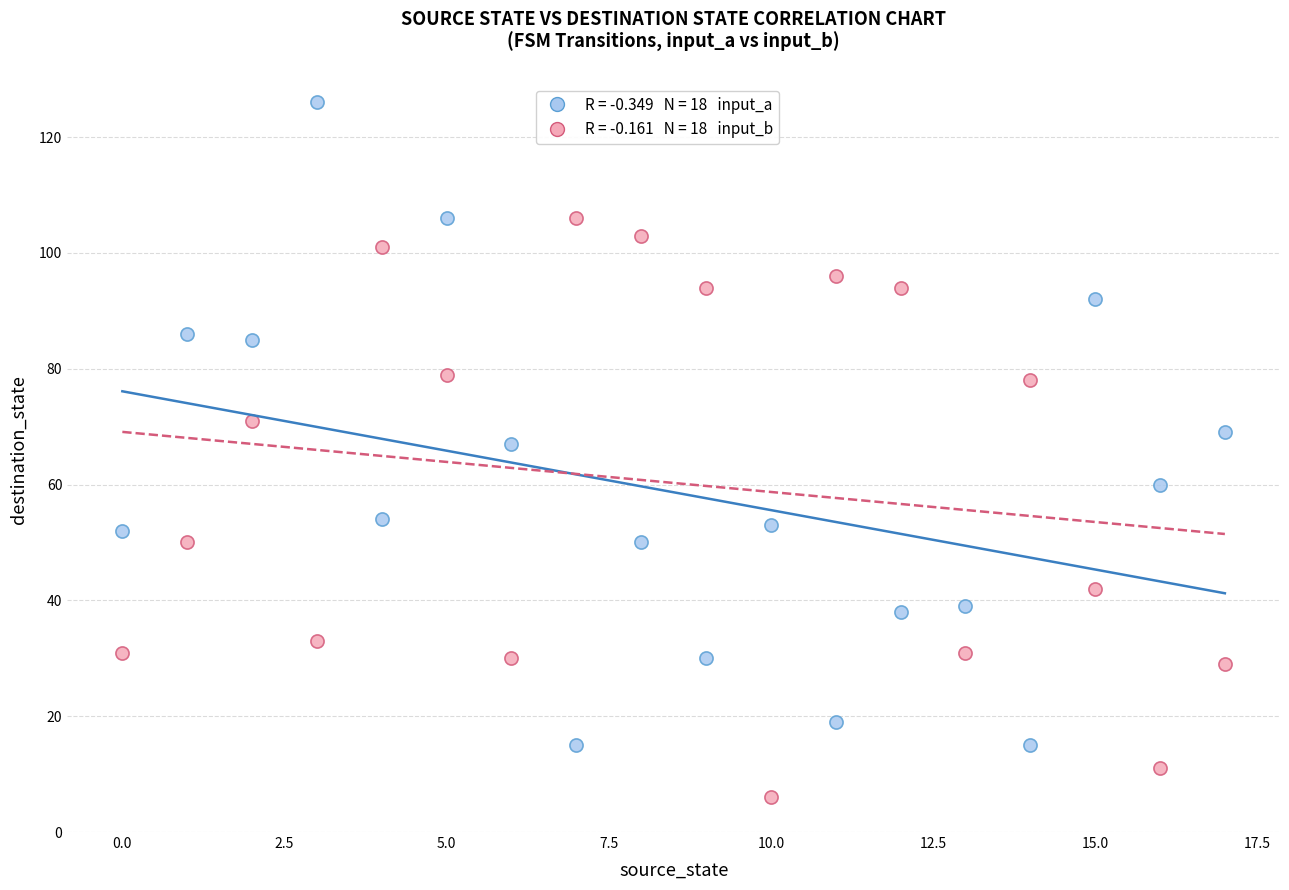

Across all data points, what is the range of Y values (max minus min)?

120